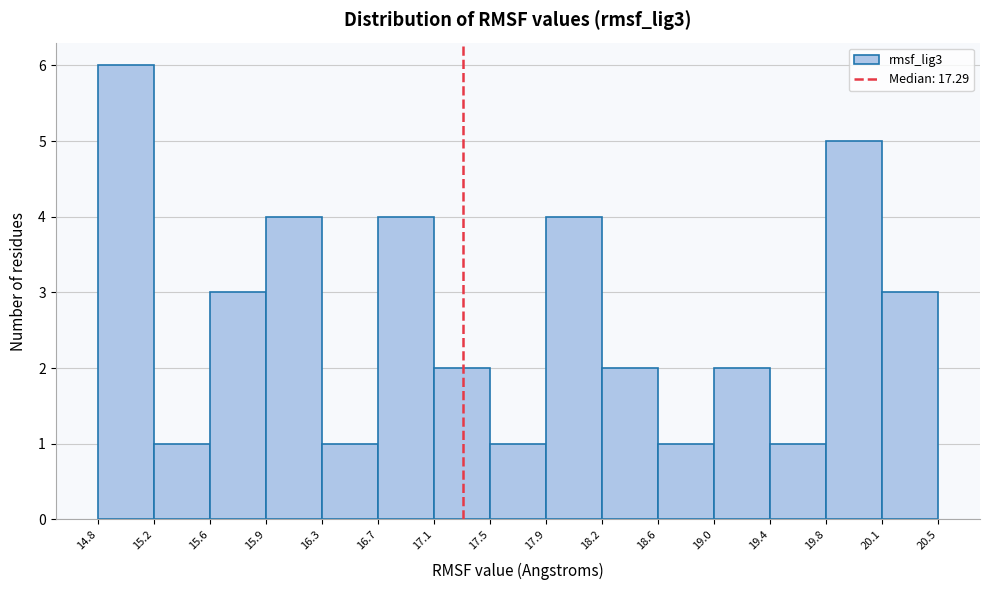

How tall is the bar that spans 15.2 to 15.6 on the x-axis? The values are not printed on the chart, so give them approximately, as read against the axis.

1